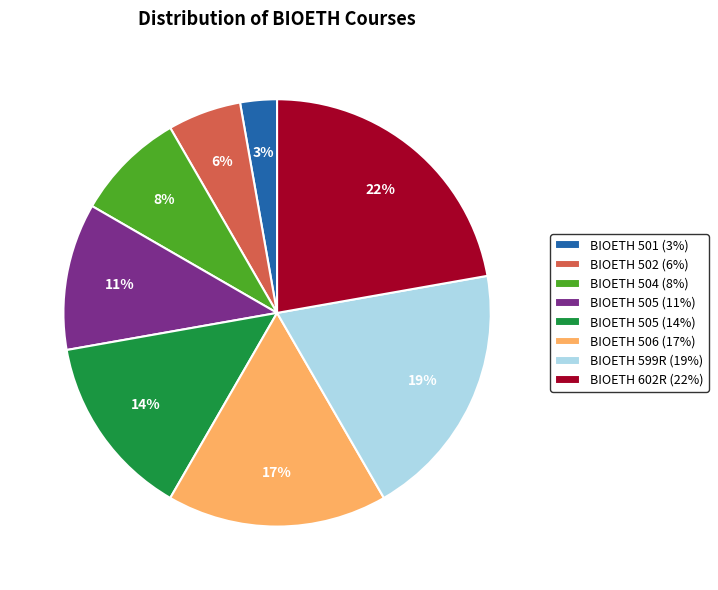

What percentage is the BIOETH 505 (11%) slice, to the nearest percent?

11%